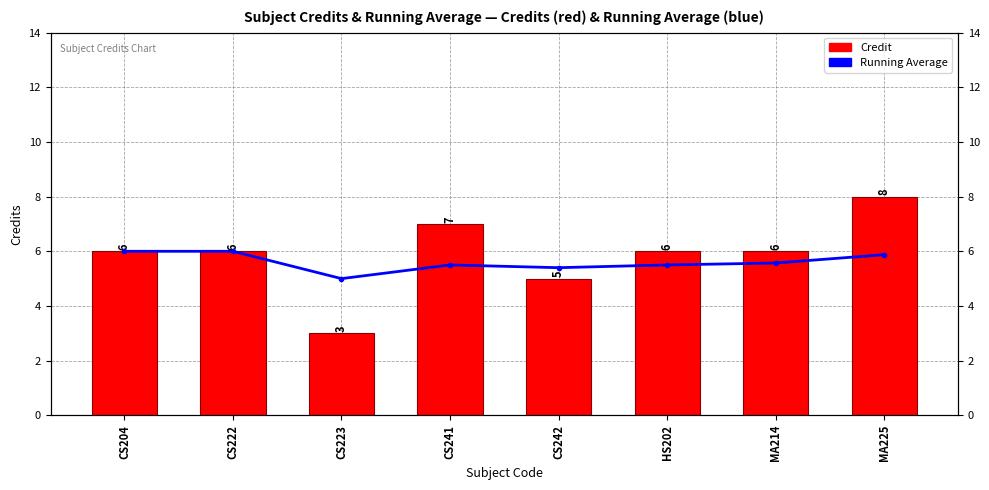

What is the label of the 6th bar from the left?

HS202